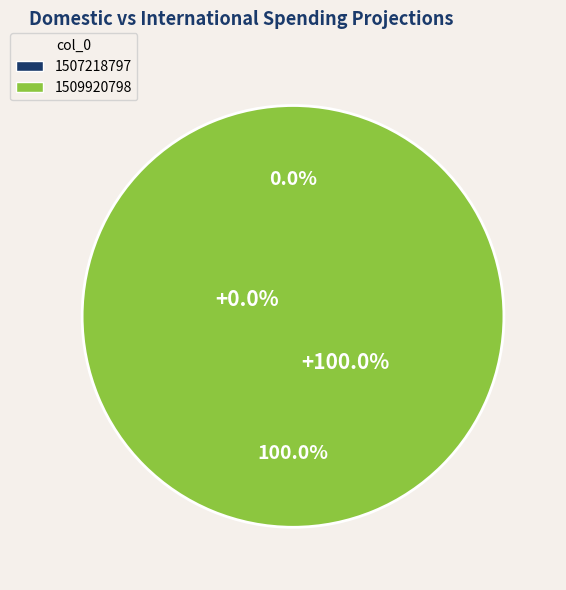

Combined, what portion of the pie is 1509920798 and 1507218797?

100.0%